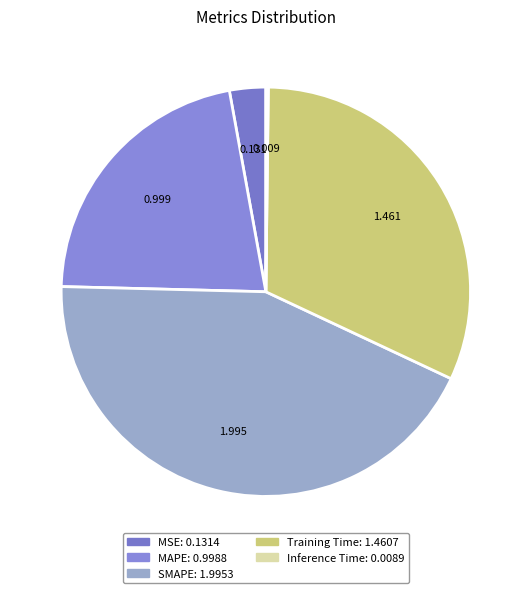

To the nearest percent, what is the combined percentage of Inference Time and MSE?

3%